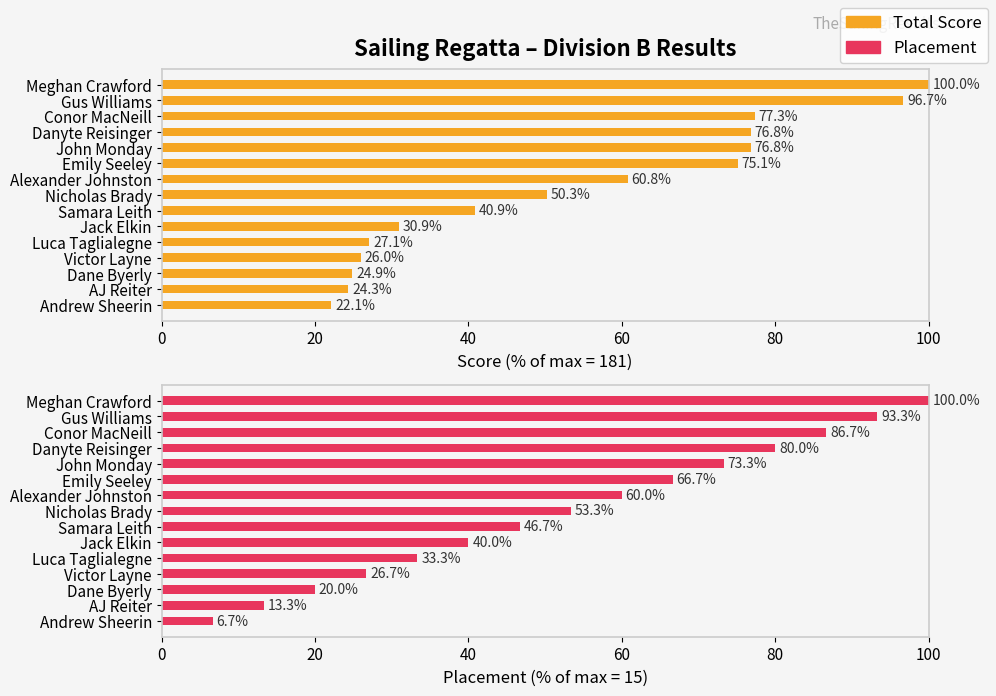

Between Jack Elkin and Samara Leith, which series saw the biggest shift?

Total Score